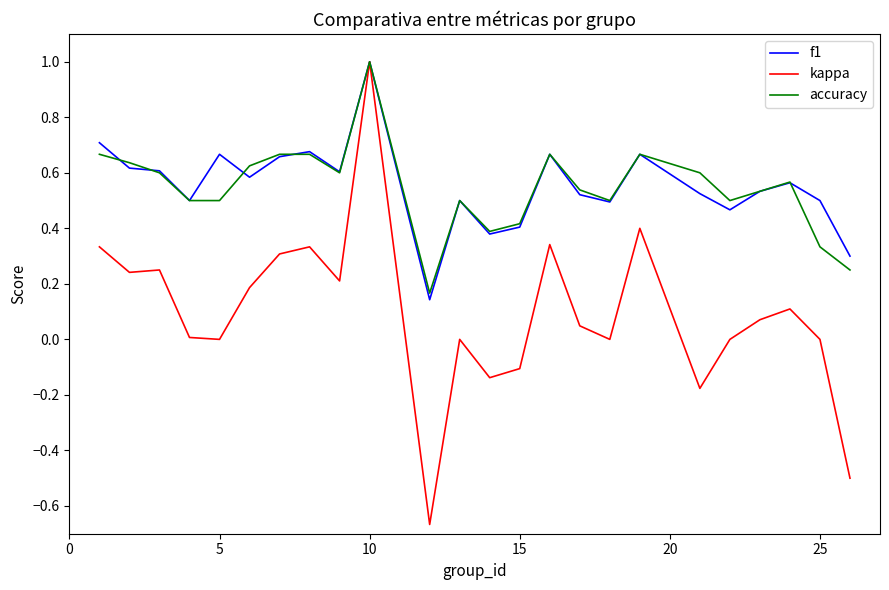

What is the maximum value shown in the chart?

1.0